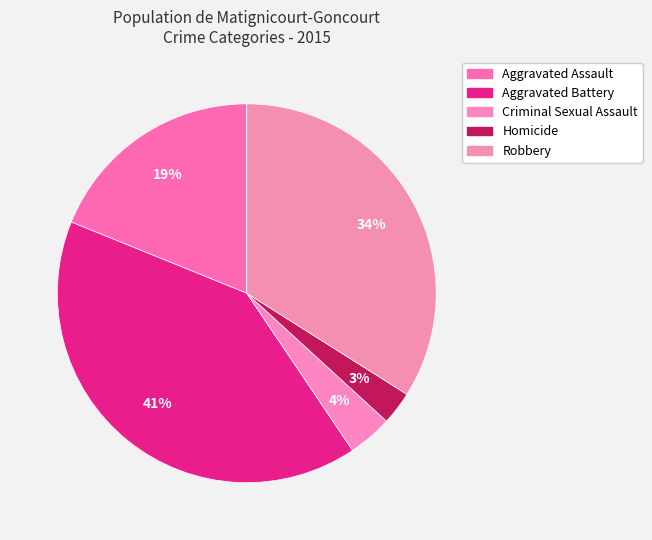

Between Aggravated Assault and Aggravated Battery, which is larger?

Aggravated Battery